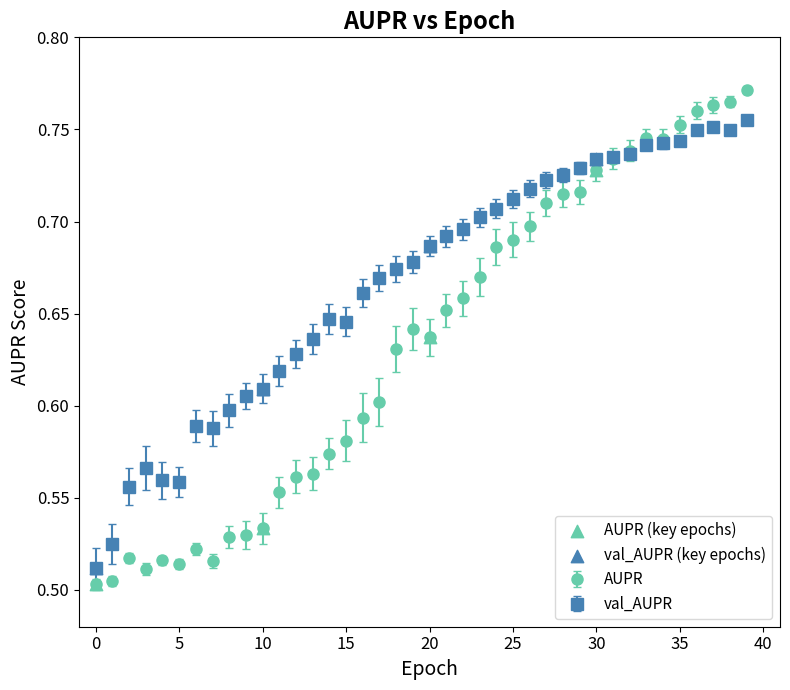

Which series has the largest total across all categories?

val_AUPR